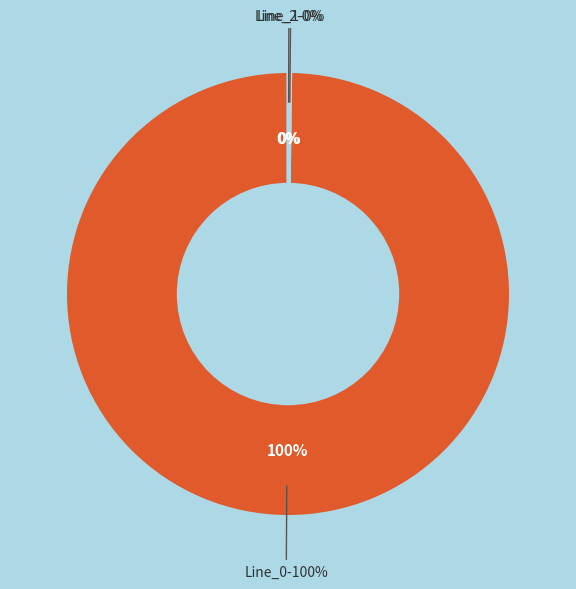

Count the number of slices in the pie.

3